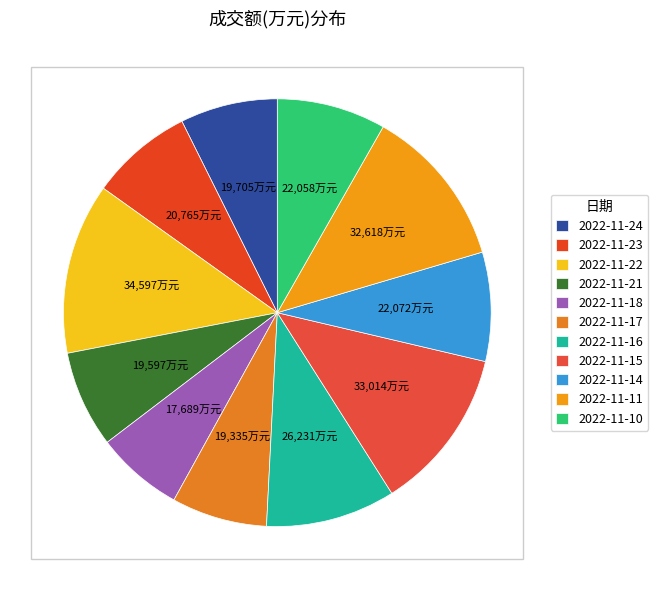

To the nearest percent, what portion does 2022-11-16 represent?

10%